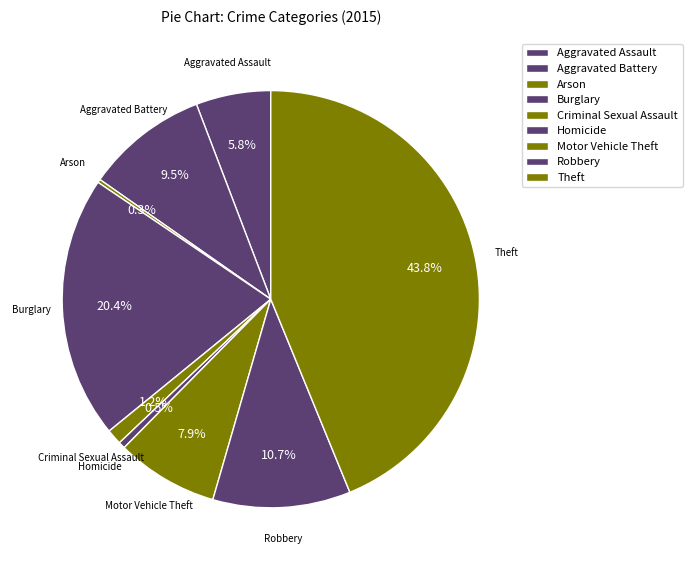

Which slice is the smallest?

Arson